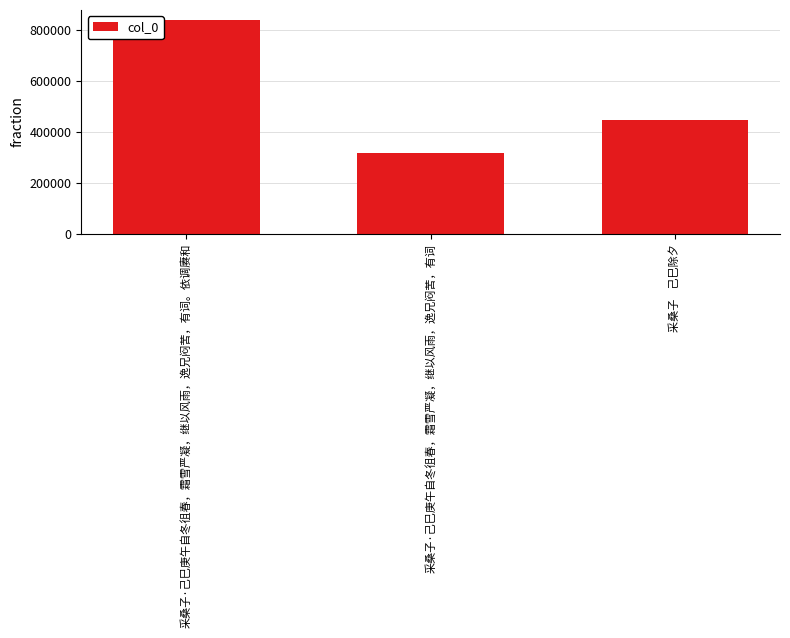

List the labels in order of value, largest first.

采桑子·己巳庚午自冬徂春，霜雪严凝，继以风雨，逸兄闷苦，有词。依调赓和, 采桑子    己巳除夕, 采桑子·己巳庚午自冬徂春，霜雪严凝，继以风雨，逸兄闷苦，有词